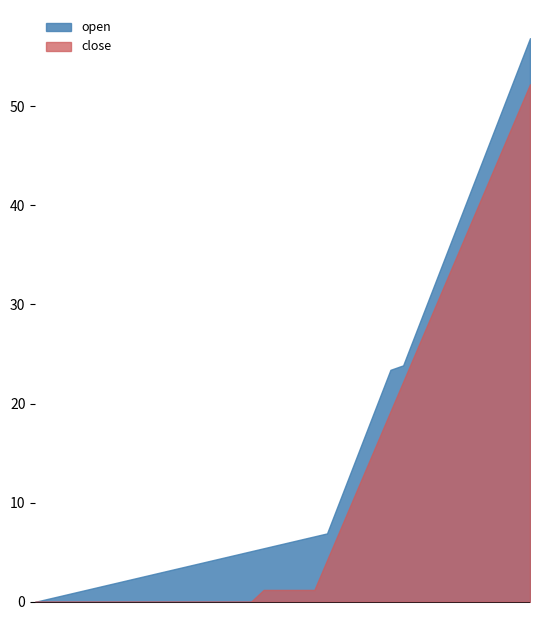

The value of open at 2015-03-05 is 8.0. True or false?

True